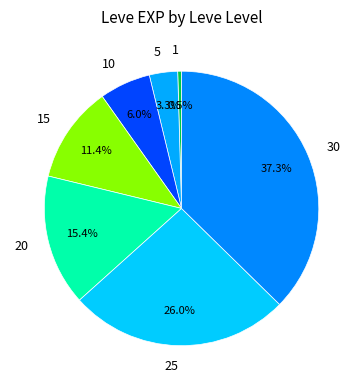

Which has a higher value, 1 or 10?

10